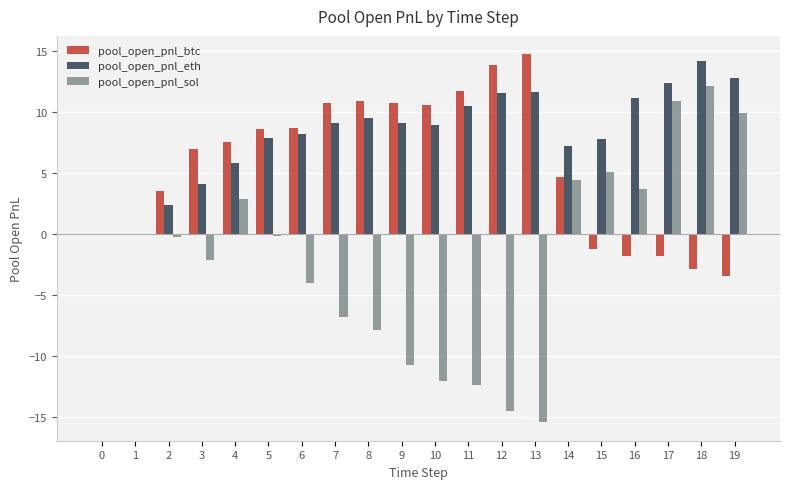

The pool_open_pnl_btc series shows 13.6 at 5. True or false?

False